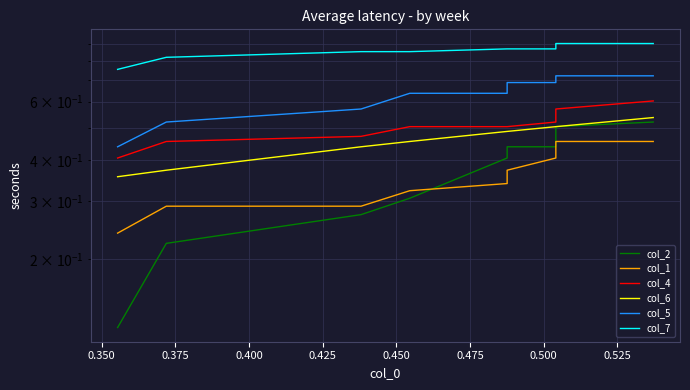

What is the approximate value of col_4 at 0.350?

0.5